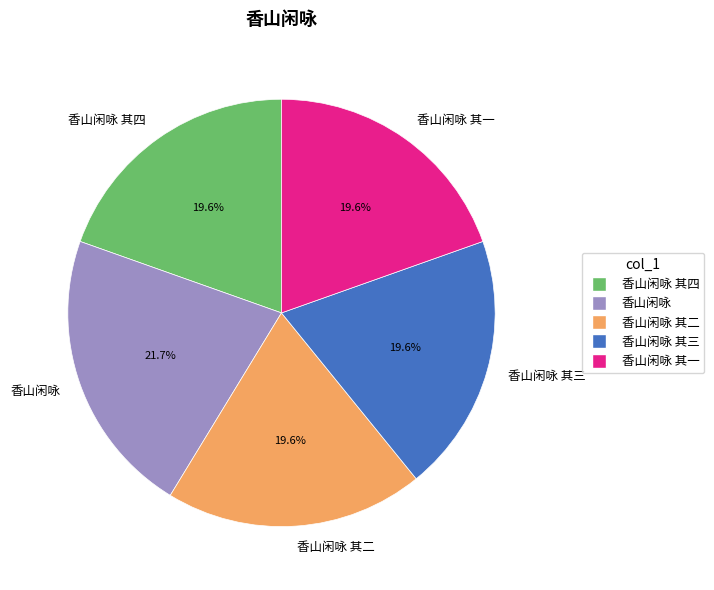

The 香山闲咏 其三 slice represents 31% of the pie. True or false?

False